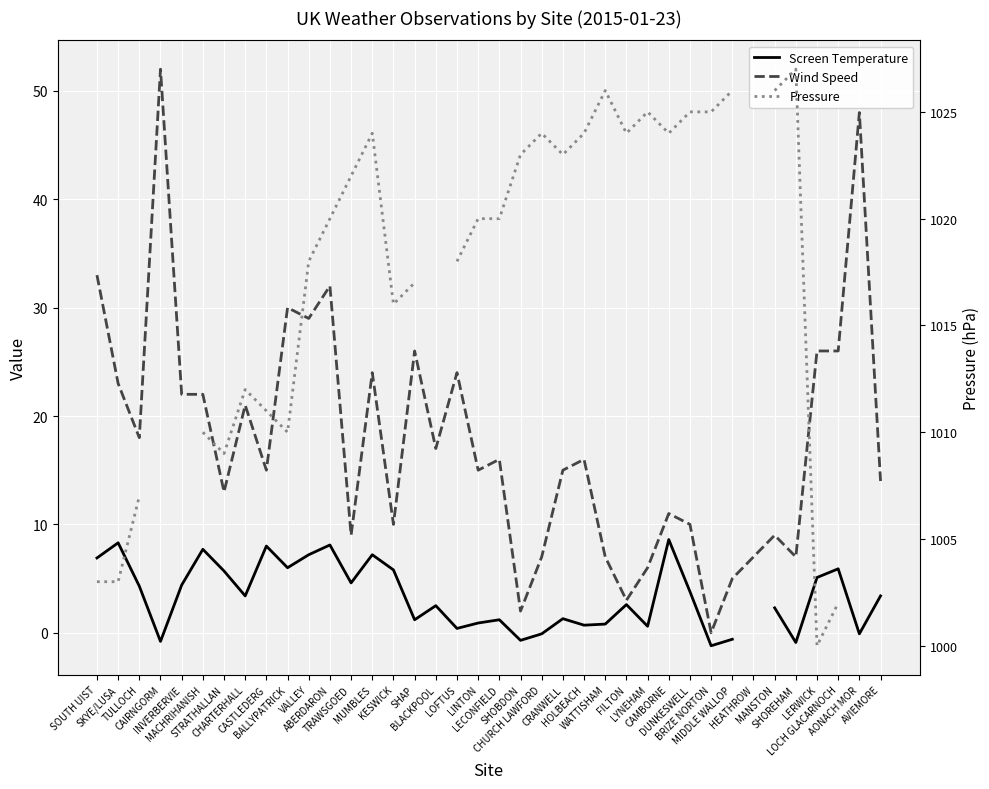

At which label does Wind Speed first exceed 16?

SOUTH UIST